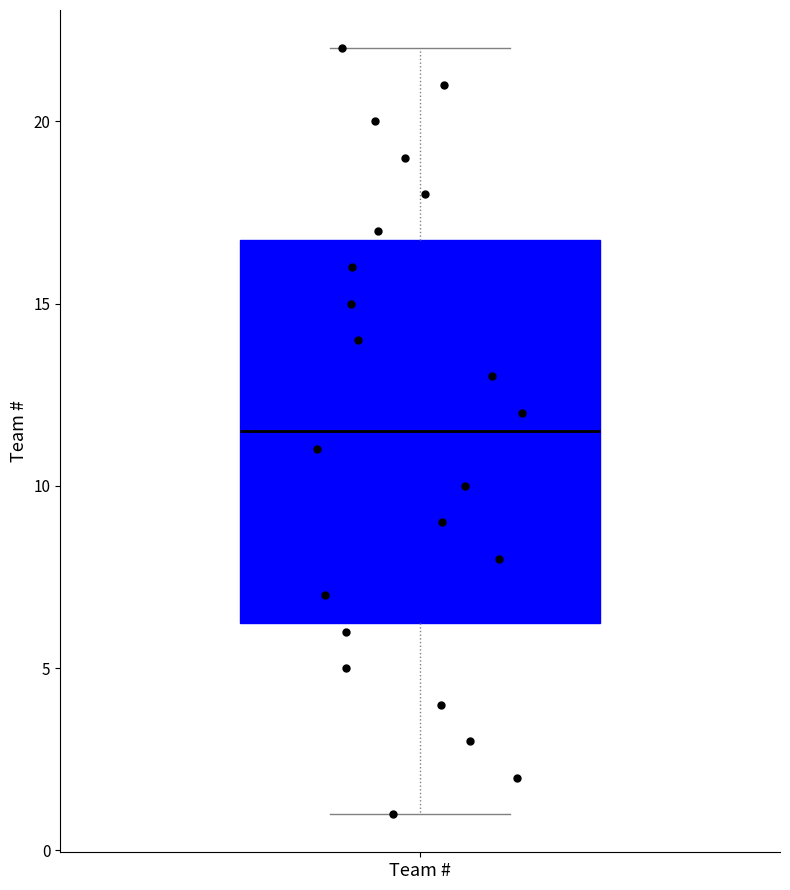

Read this box plot against the y-axis: the position of the median line, the range covered by the box, and the ends of both whiskers. The values are not printed on the chart, so give them approximately, as read against the axis.

median 11.5, box 6.5 to 17.0, whiskers 1.0 to 22.0